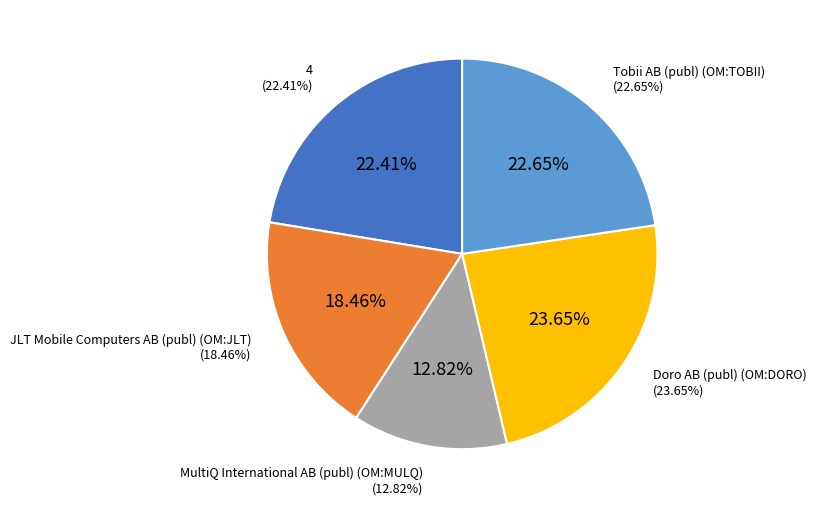

How many slices are in this pie chart?

5